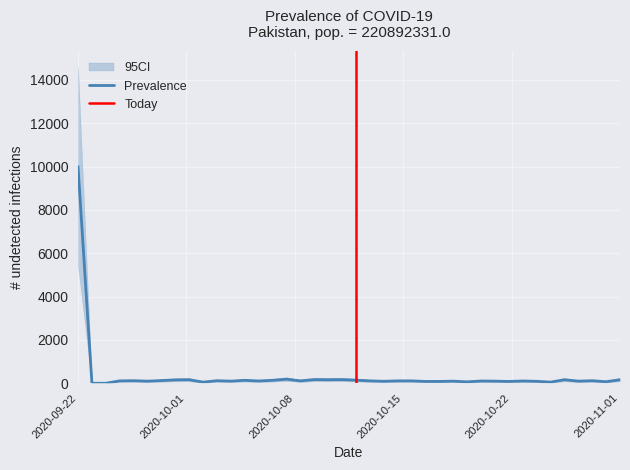

The chart shows a value of 30 at 26. True or false?

False